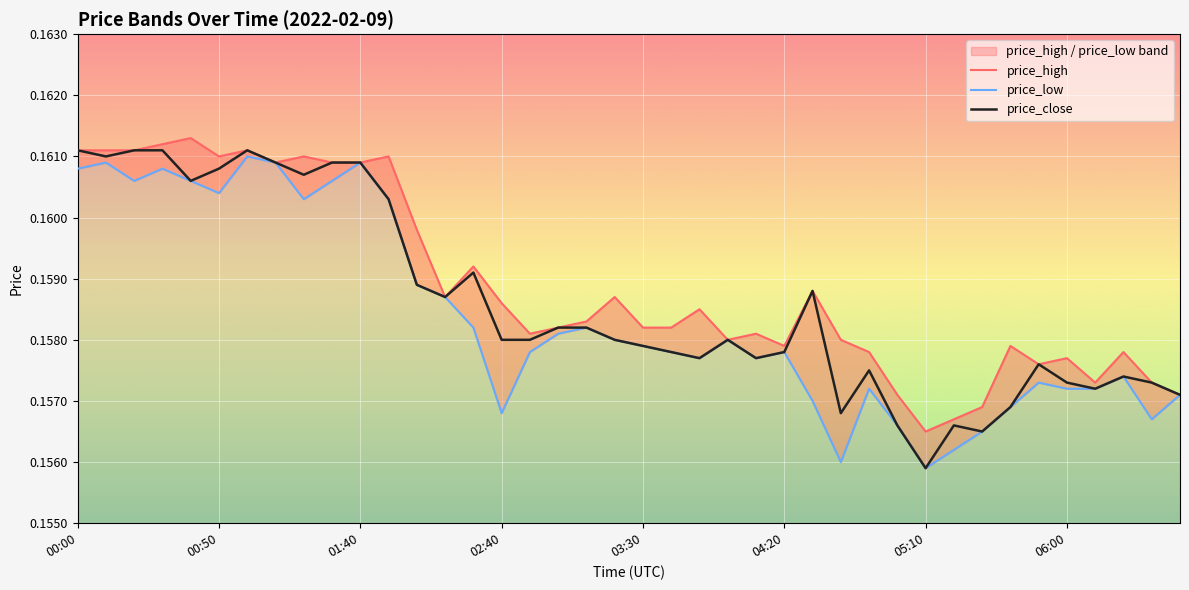

At which label is price_close closest to 0?

05:10